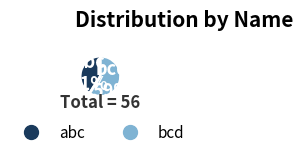

Which slice is the smallest?

abc